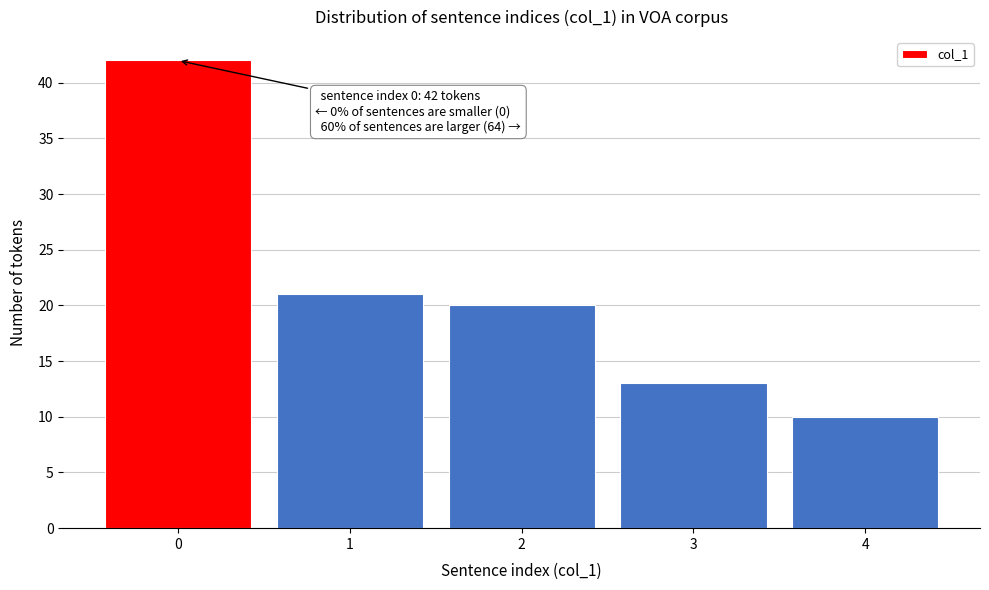

Reading left to right, list all the values displayed in this chart.

42	21	20	13	10